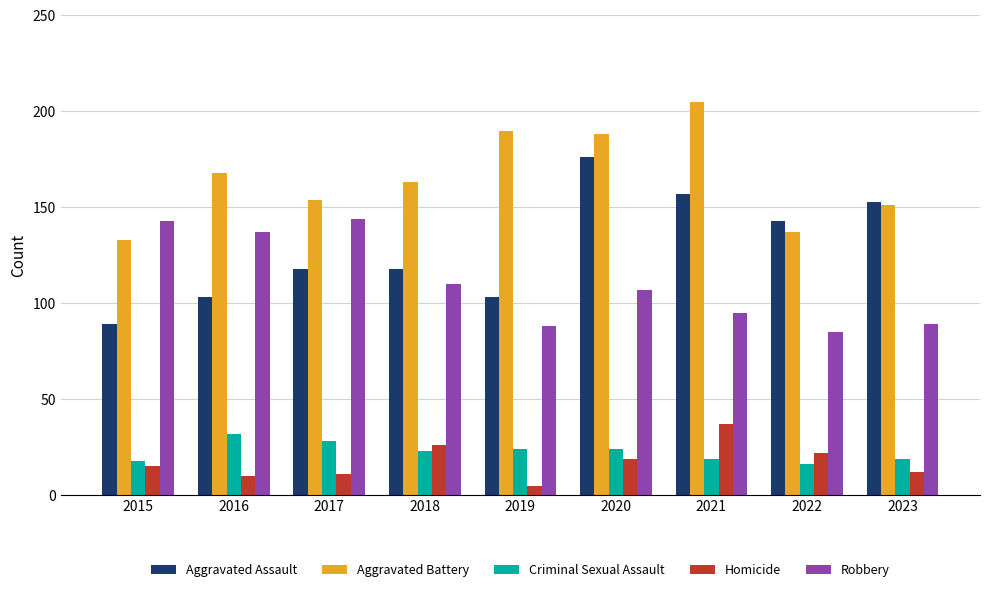

How many bars are there in total?

45